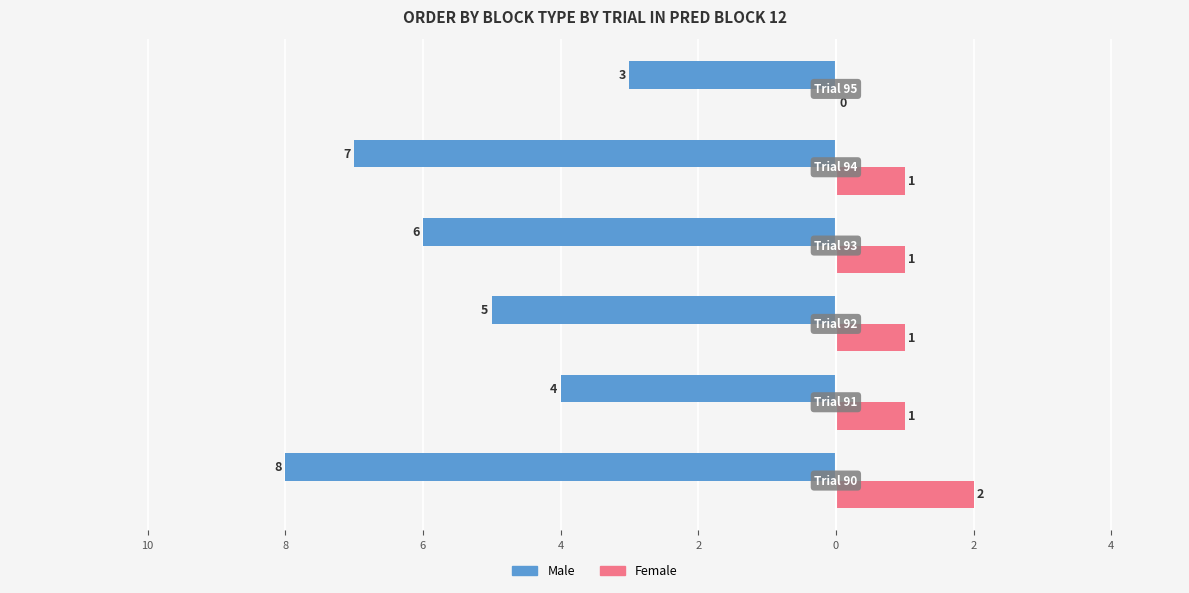

What is the difference between the maximum and minimum values in the Female series?

2